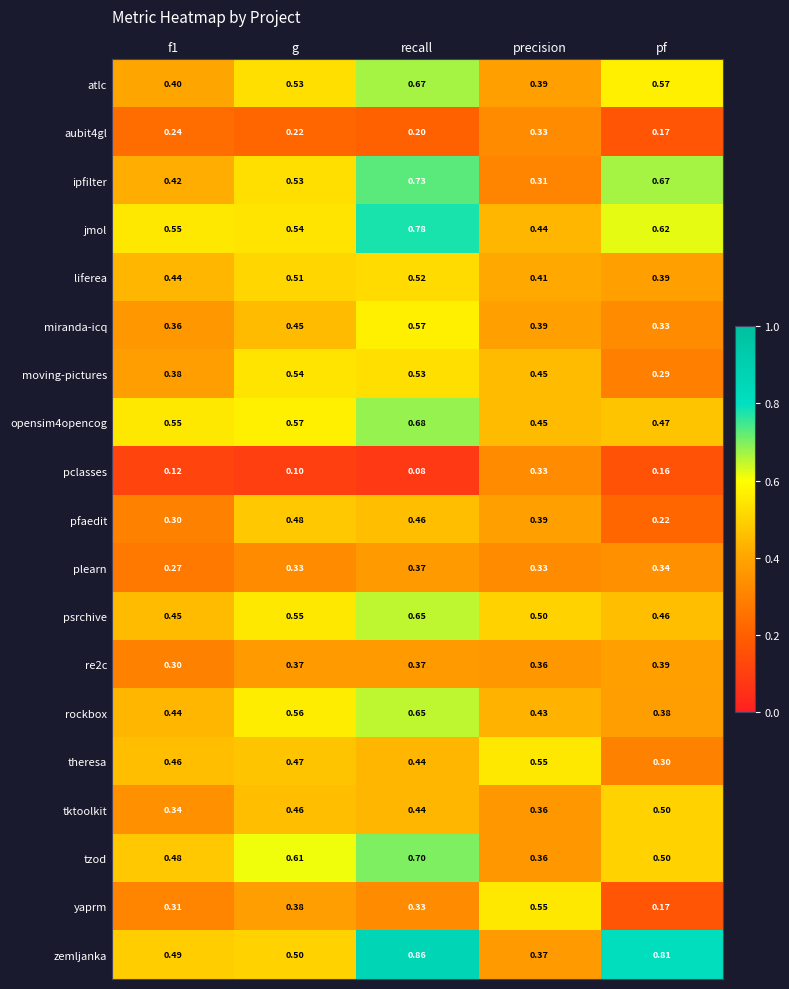

Is the value of opensim4opencog at f1 greater than the value of liferea at f1?

Yes